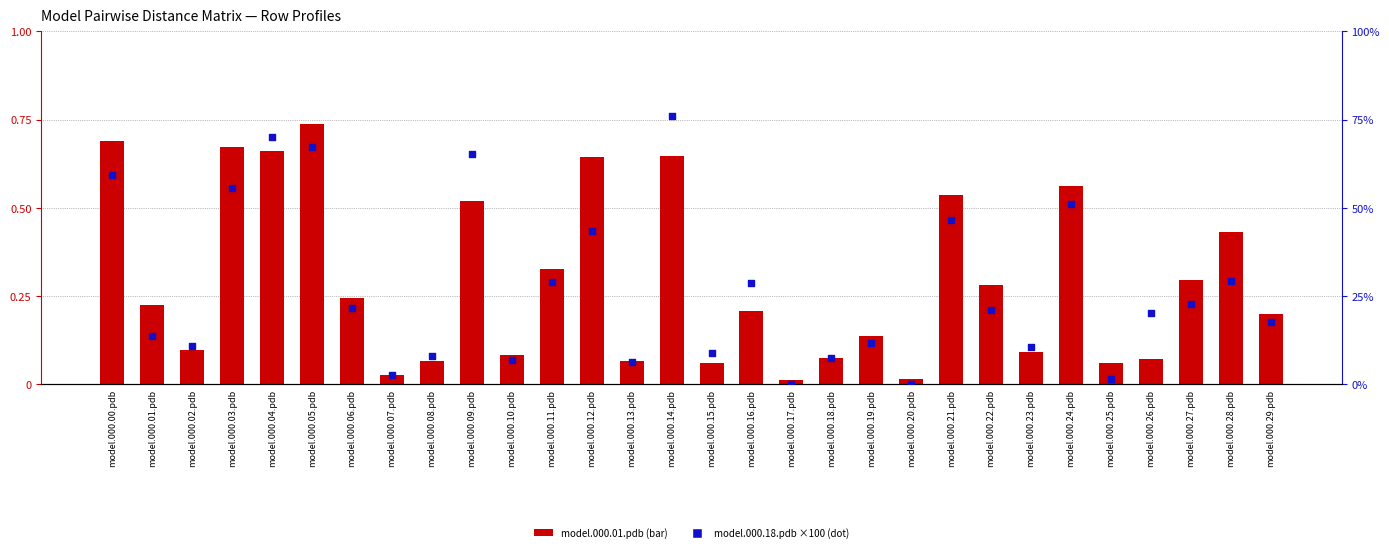

What is the total value across all series at model.000.08.pdb?

8.0